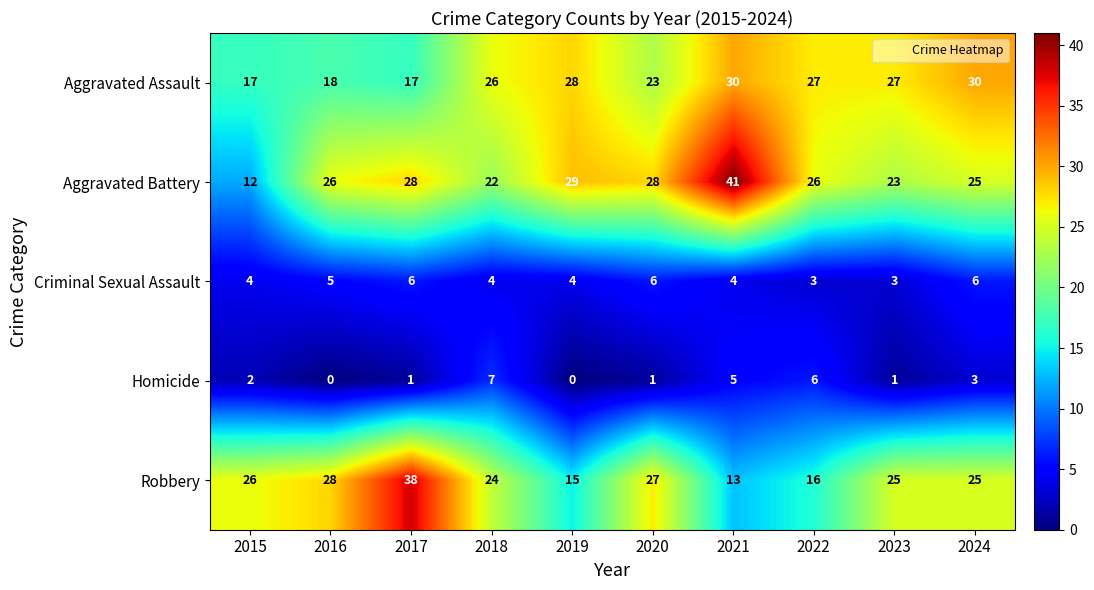

Rank the series at 2022 from lowest to highest value.

Criminal Sexual Assault, Homicide, Robbery, Aggravated Battery, Aggravated Assault